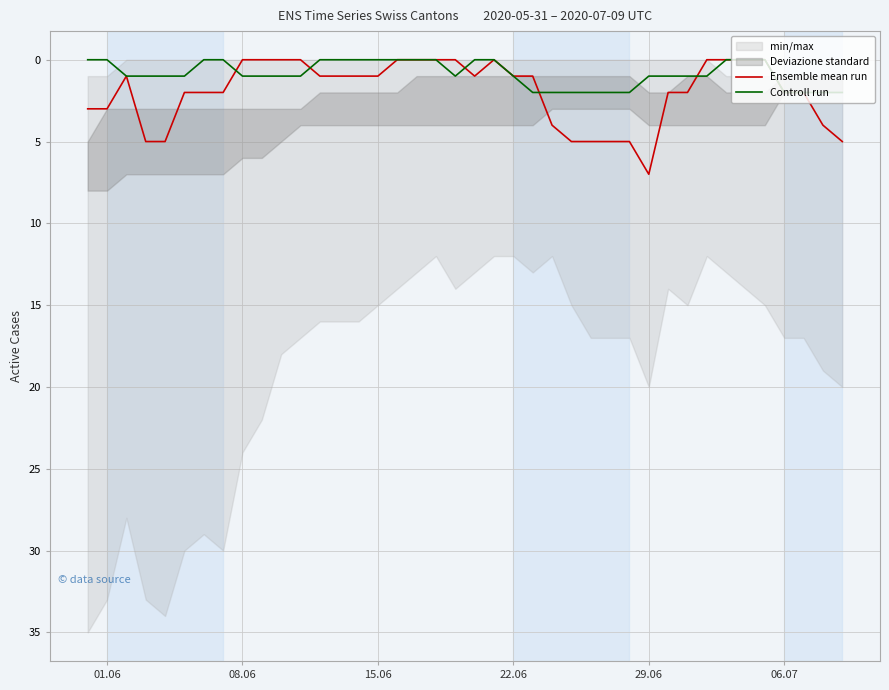

True or false: Controll run and Ensemble mean run cross at least once.

True